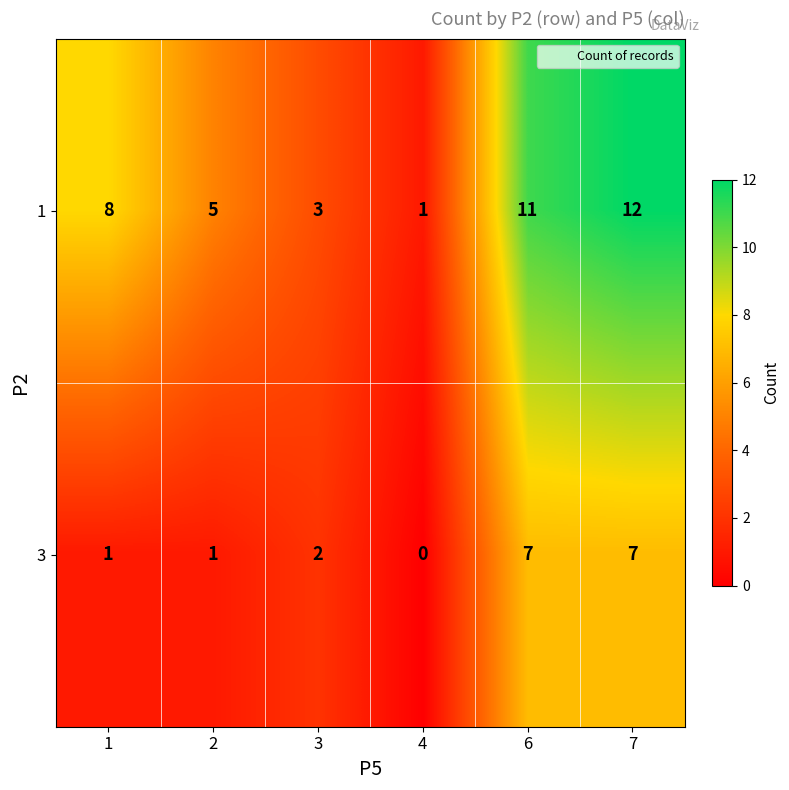

How many 3 values are between 1 and 7?

5